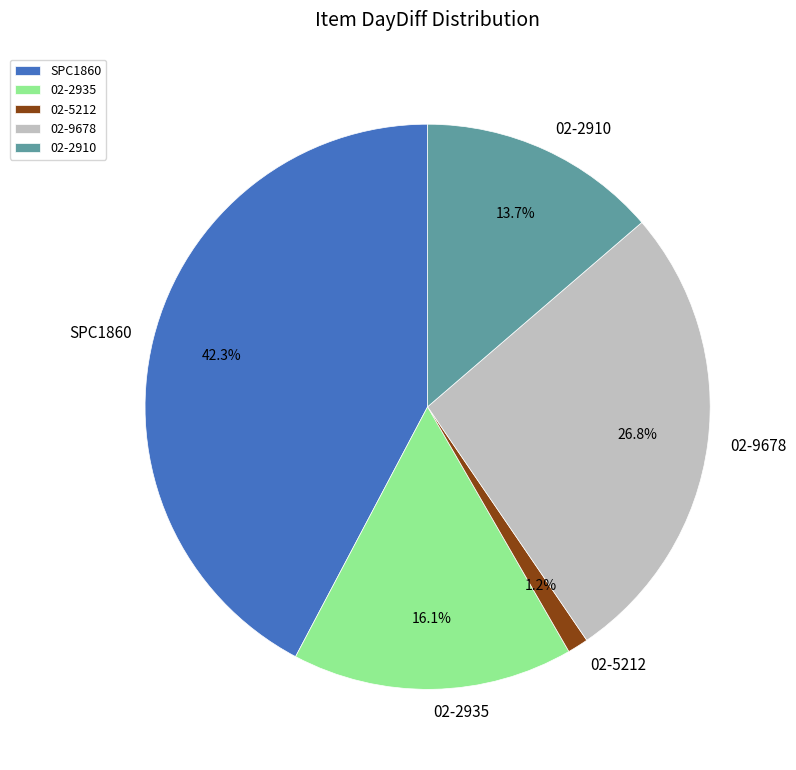

Do 02-5212 and SPC1860 together represent more than half of the pie?

No